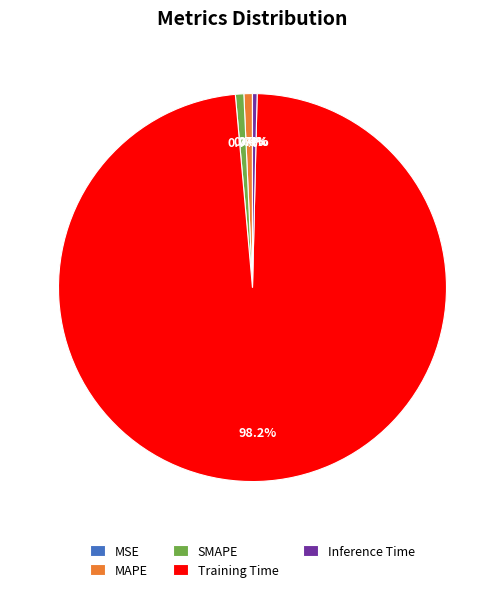

True or false: MAPE accounts for 11% of the total.

False